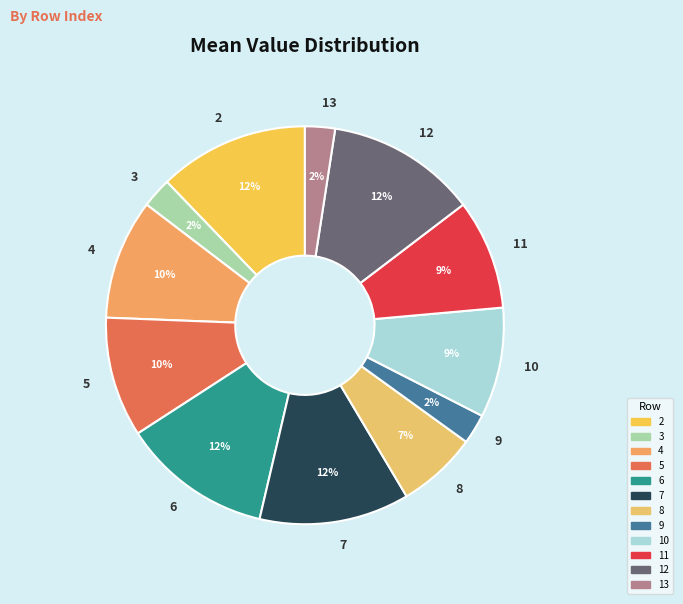

How many slices are in this pie chart?

12